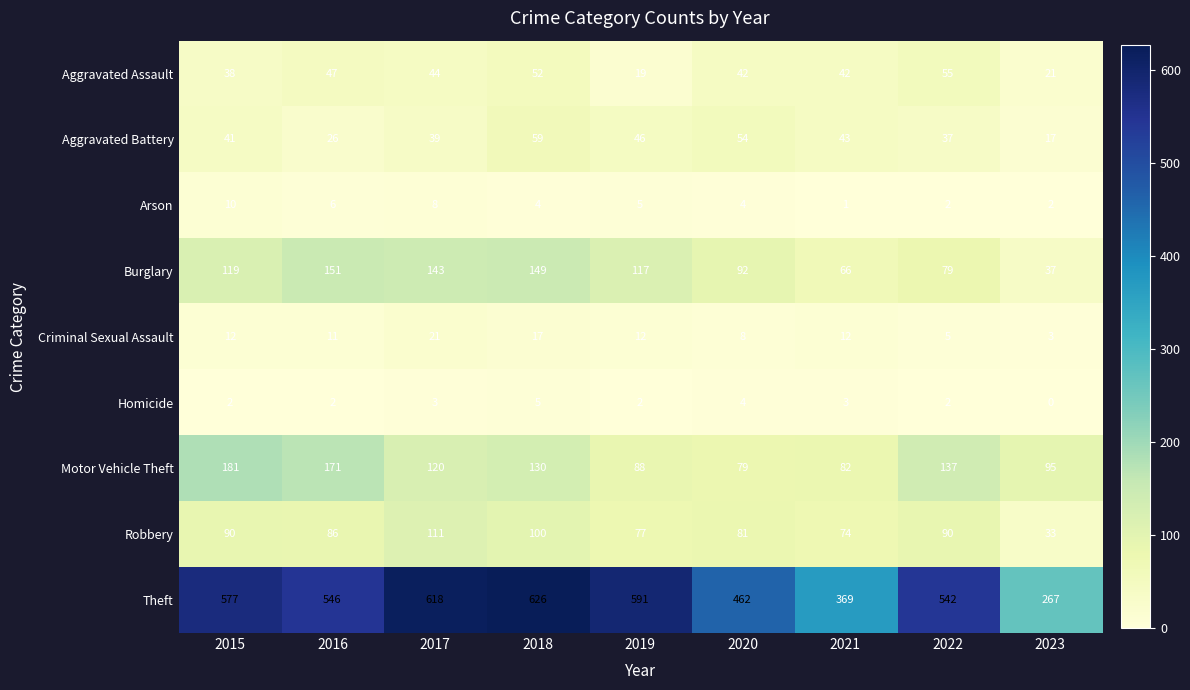

At which category does the chart reach its minimum across all series?

2023